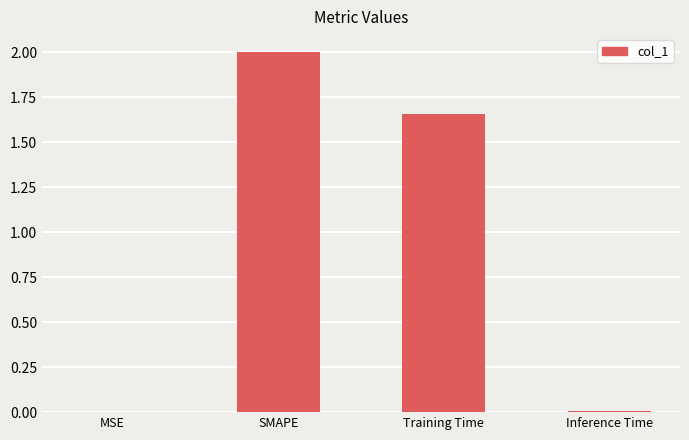

True or false: the data shows 0.0 at Inference Time.

True